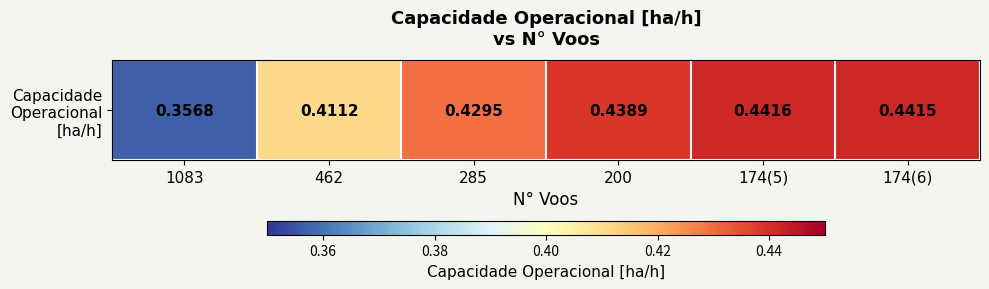

What is the minimum value shown in the chart?

0.4